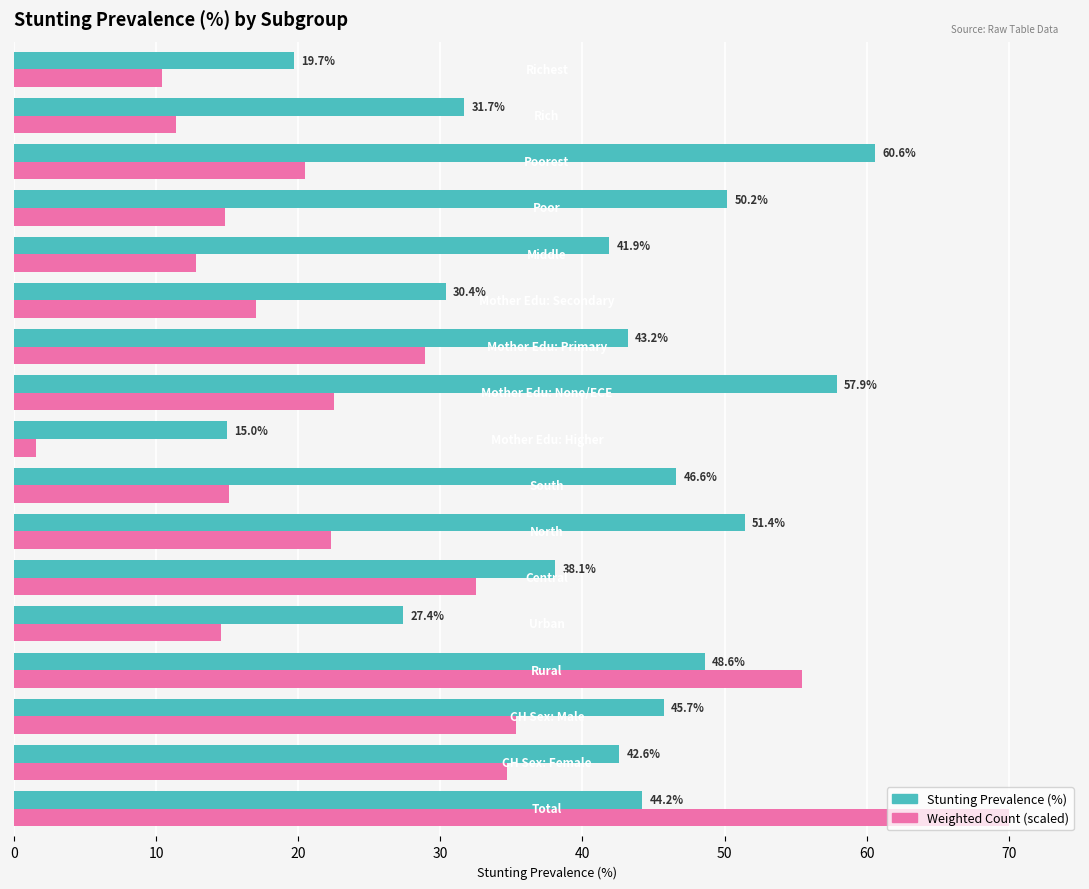

How many categories are shown in the chart?

17